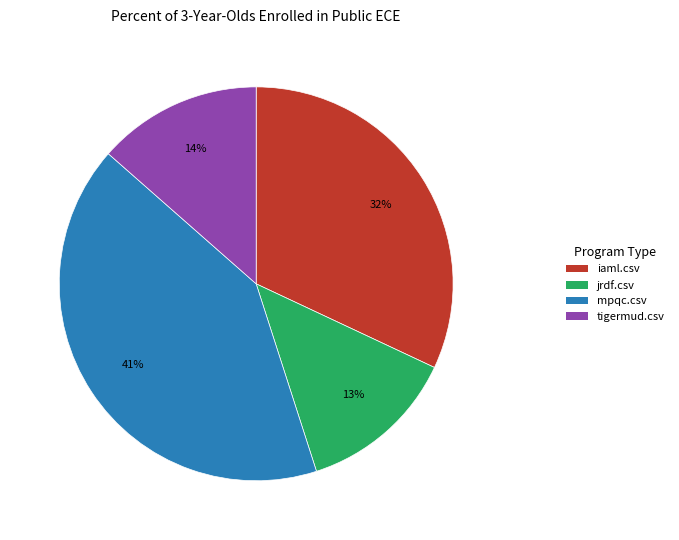

How many segments does this pie chart have?

4